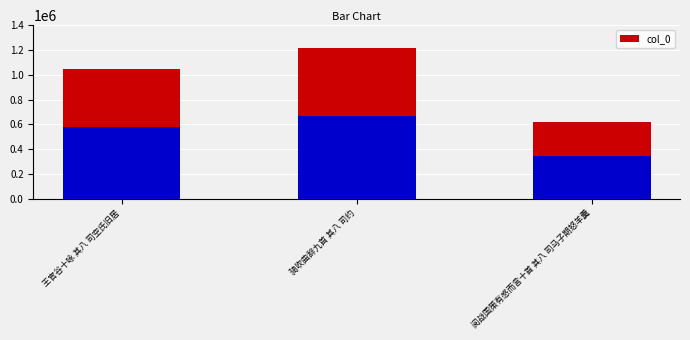

What is the value of the 3rd bar from the left?

623002